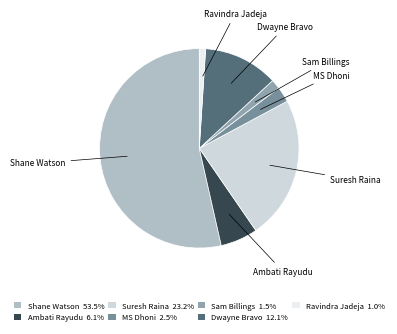

Which slice is the smallest?

Ravindra Jadeja